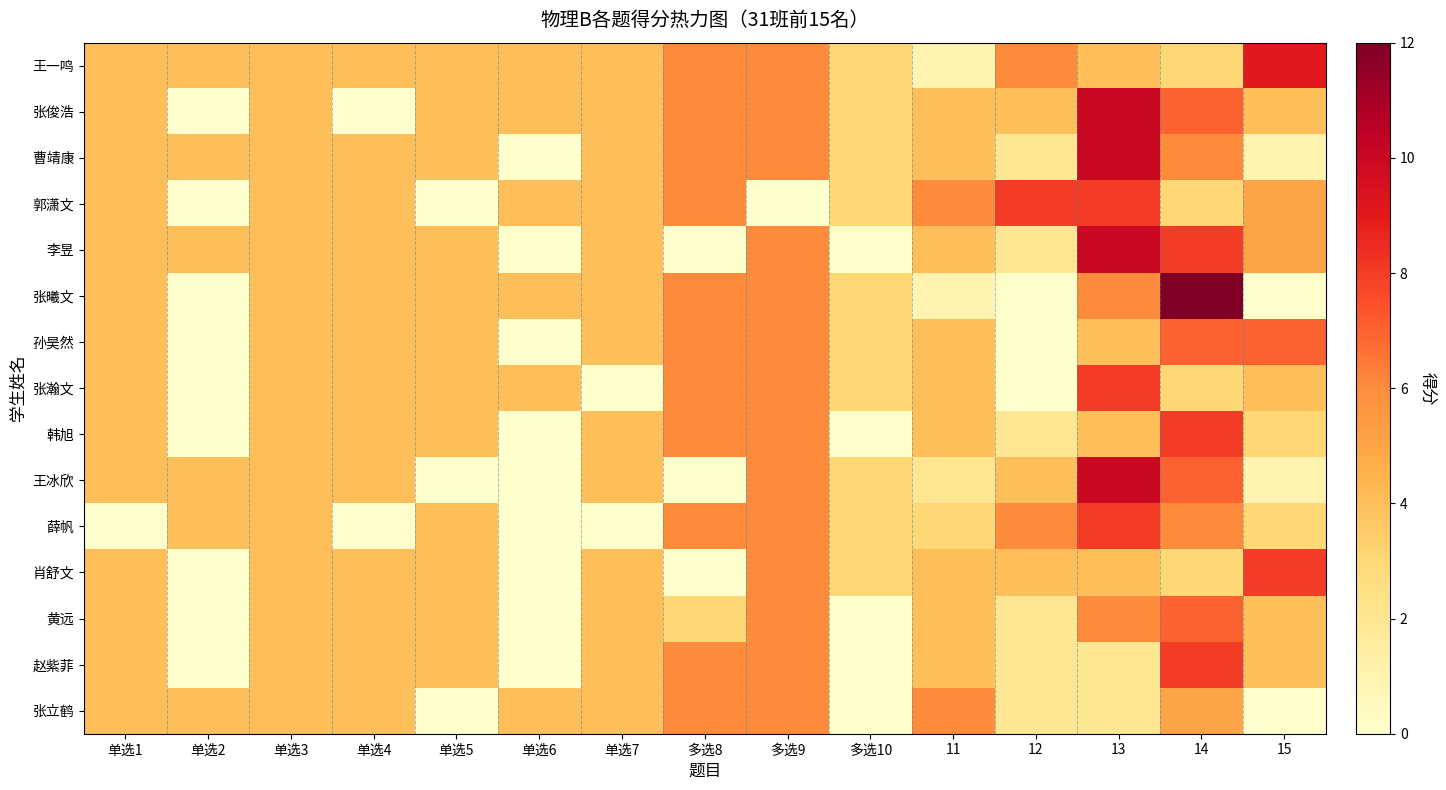

Which series has the widest spread of values?

张曦文